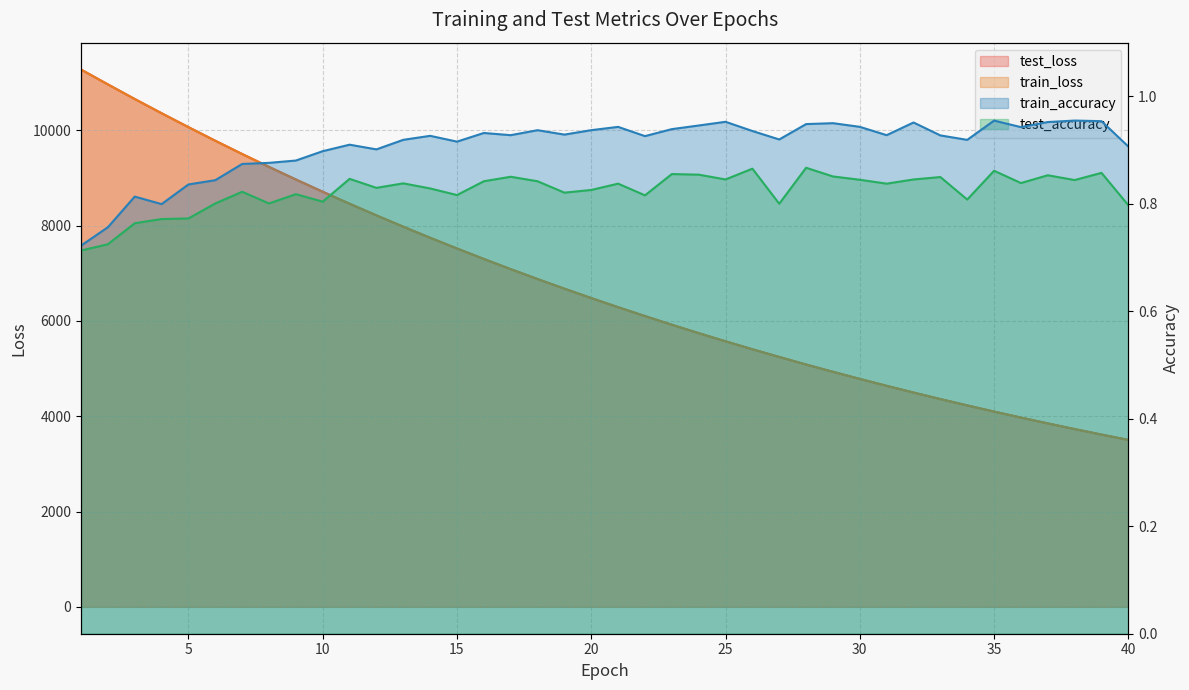

What is the spread (max minus min) of values at 32?

4496.4